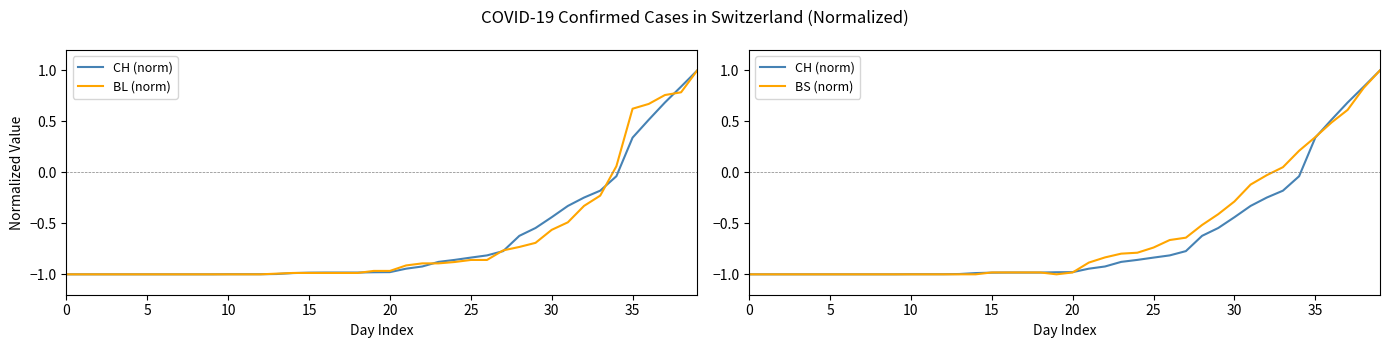

How many times do BS (norm) and BL (norm) cross each other?

5